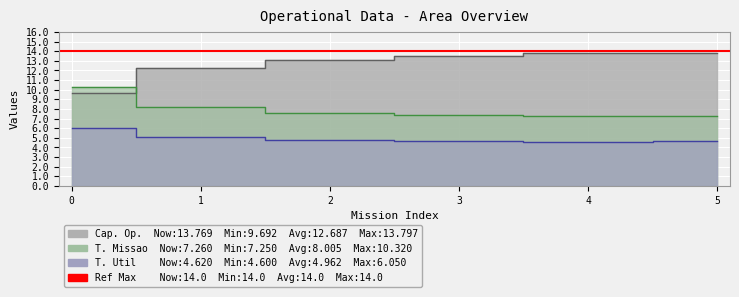

Is it true that Capacidade operacional [ha/h] equals 9.7 at 0?

True